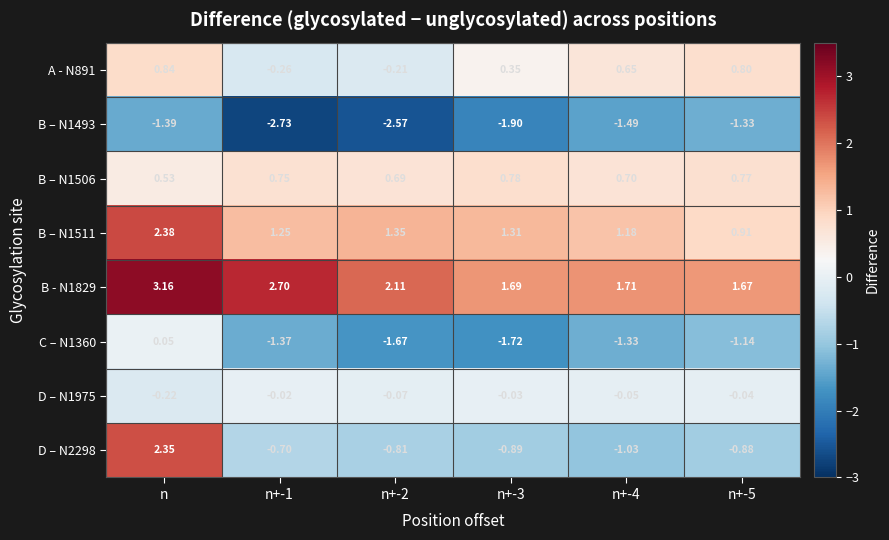

Where does the C – N1360 series first go above -1?

n